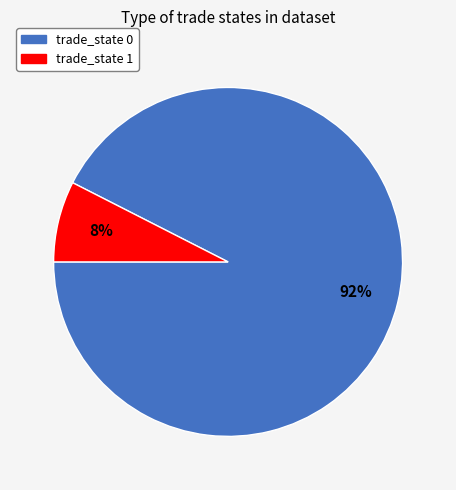

How many slices are in this pie chart?

2